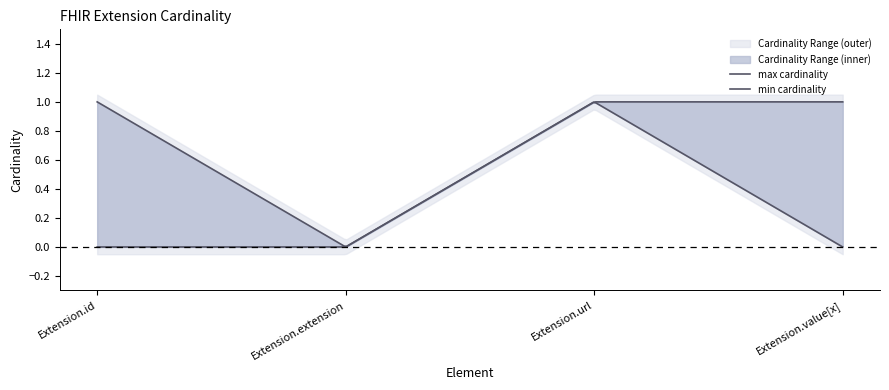

Is the value of min_card at Extension.url greater than the value of max_card at Extension.id?

No